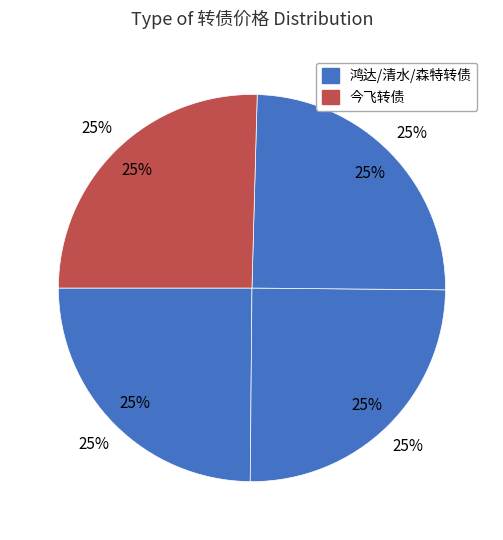

What is the largest slice in the pie chart?

今飞转债